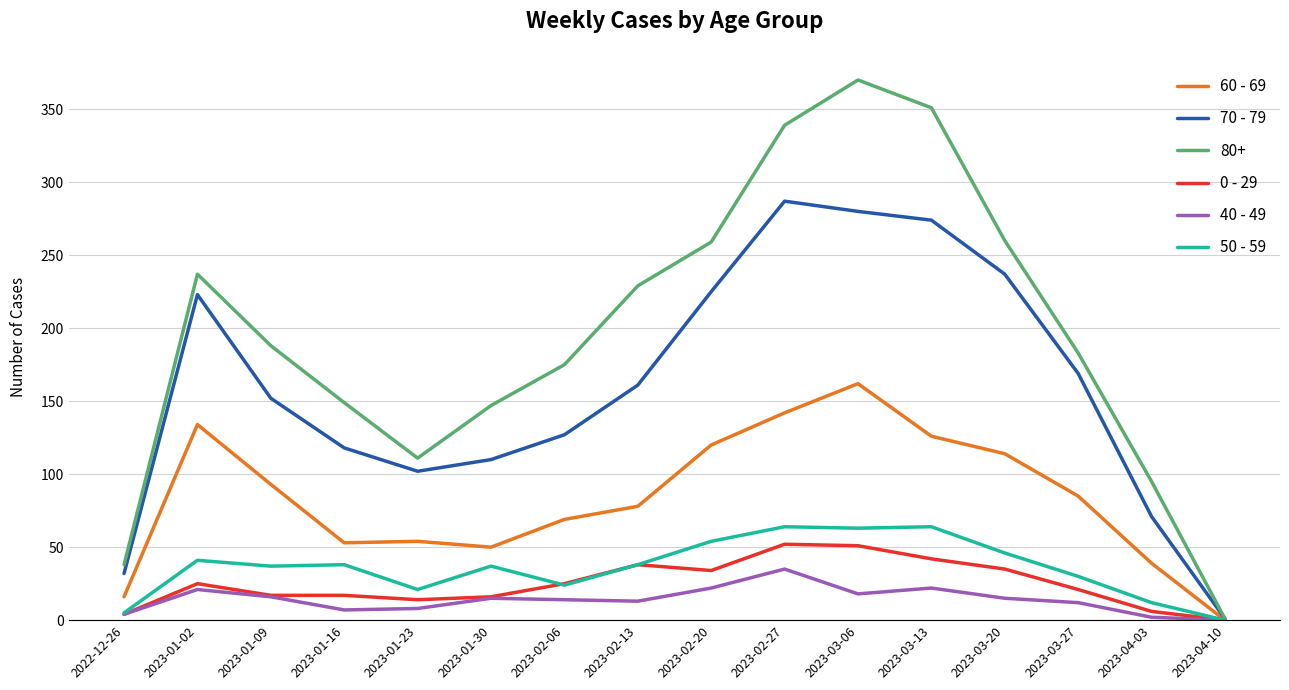

At how many categories does at least one series exceed 232?

6